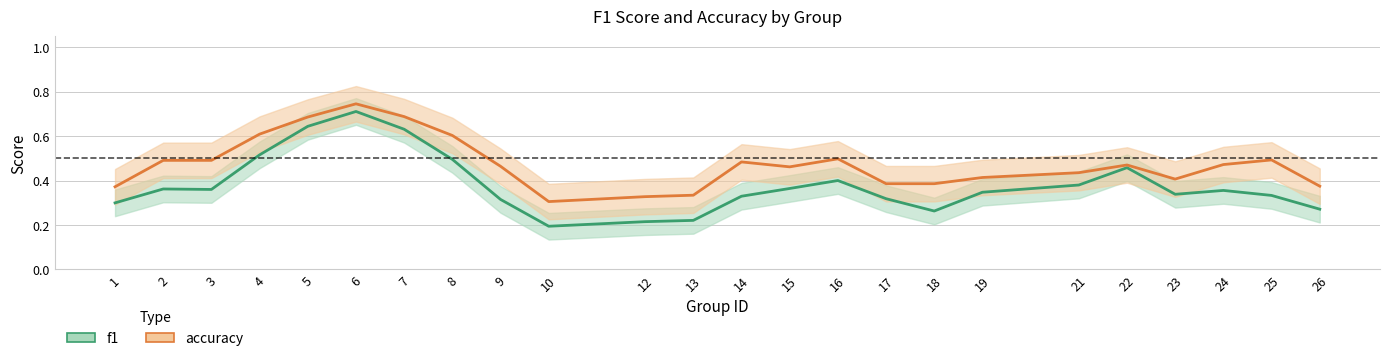

Between 2 and 23, which is larger?

2